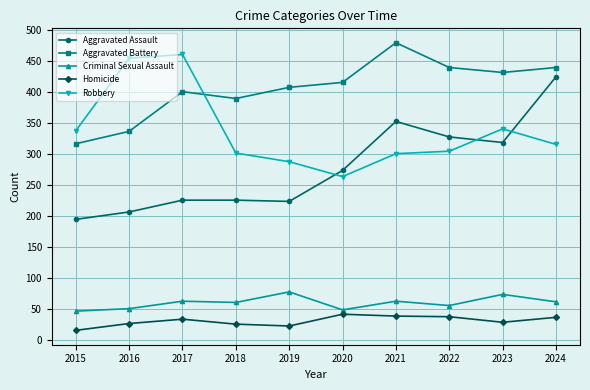

What value does the Aggravated Battery series have at 2023, to the nearest 5?

430